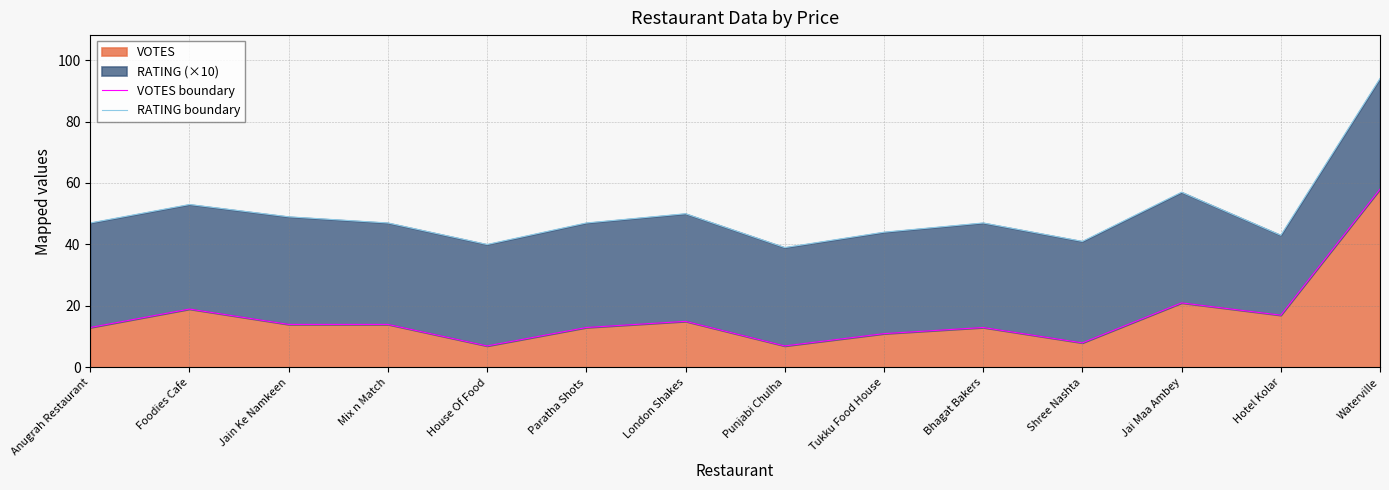

What is the value of the VOTES boundary point at the 5th from the left?

7